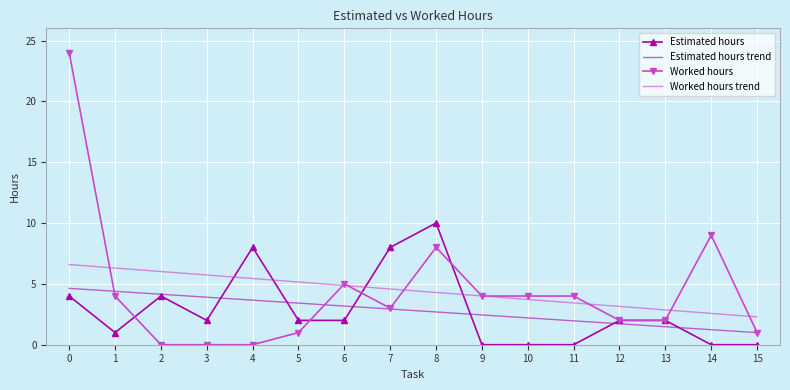

Reading left to right, extract all data points from this chart.

Estimated hours: 4.0	1.0	4.0	2.0	8.0	2.0	2.0	8.0	10.0	0.0	0.0	0.0	2.0	2.0	0.0	0.0
Estimated hours trend: 4.6	4.4	4.1	3.9	3.7	3.4	3.2	2.9	2.7	2.4	2.2	2.0	1.7	1.5	1.2	1.0
Worked hours: 24.0	4.0	0.0	0.0	0.0	1.0	5.0	3.0	8.0	4.0	4.0	4.0	2.0	2.0	9.0	1.0
Worked hours trend: 6.6	6.3	6.0	5.7	5.4	5.2	4.9	4.6	4.3	4.0	3.7	3.4	3.1	2.9	2.6	2.3